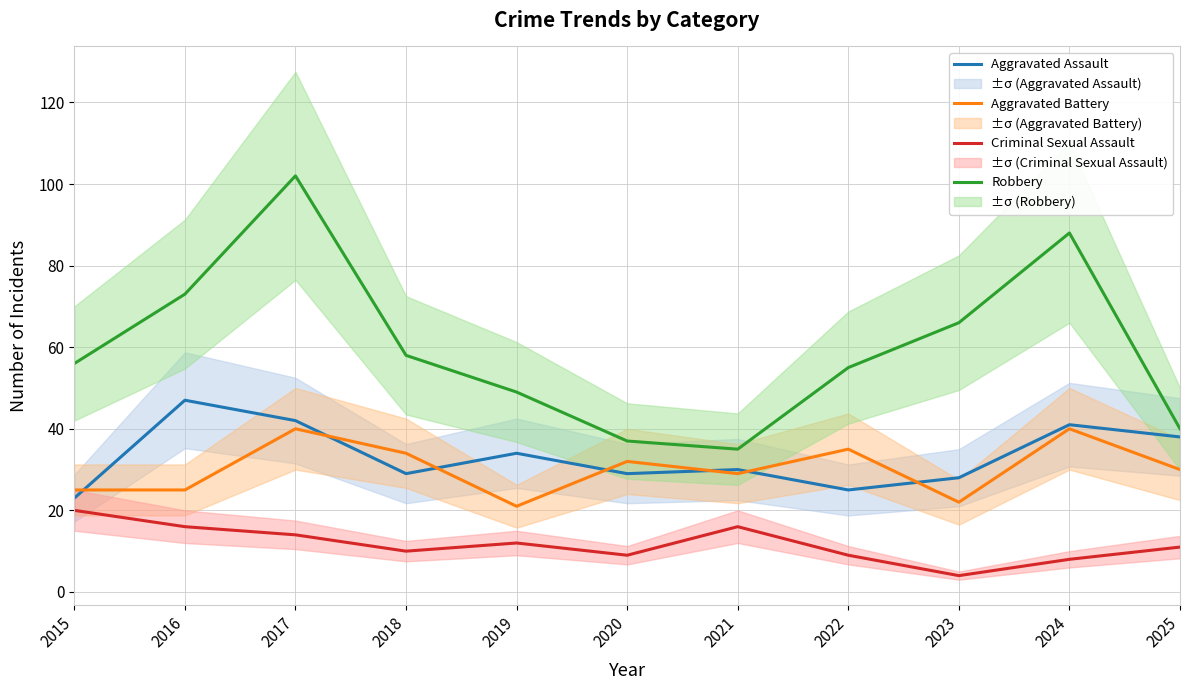

True or false: Robbery has more than 2 points higher than both neighbors.

False